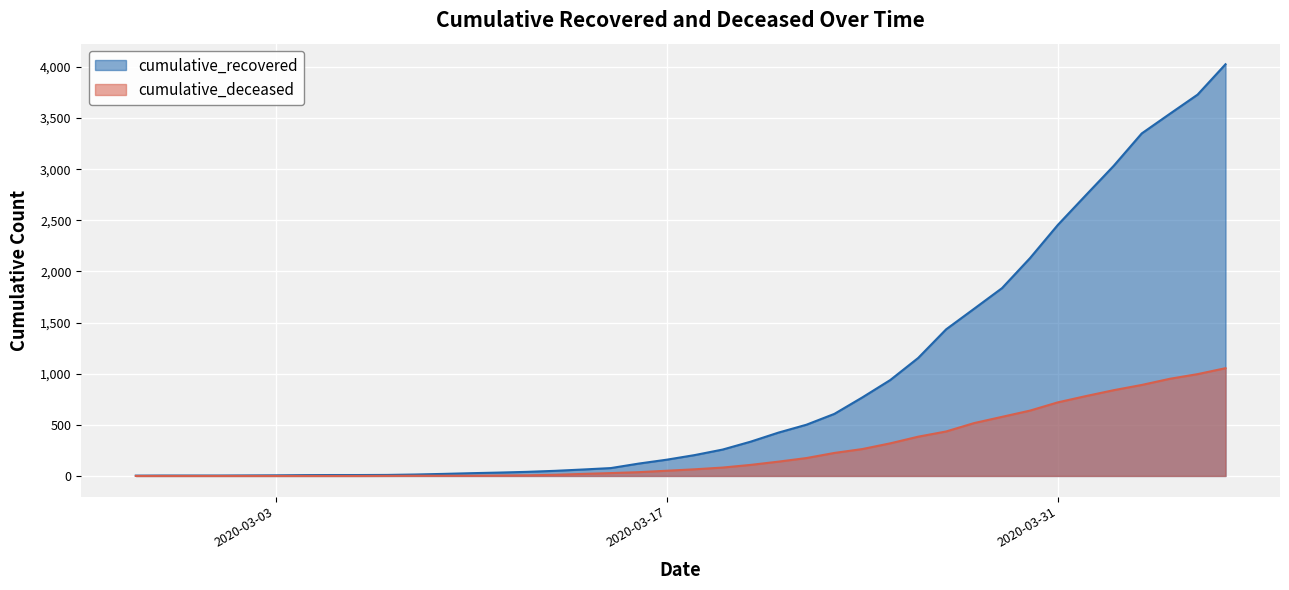

The cumulative_deceased series shows 950 at 2020-04-04. True or false?

True